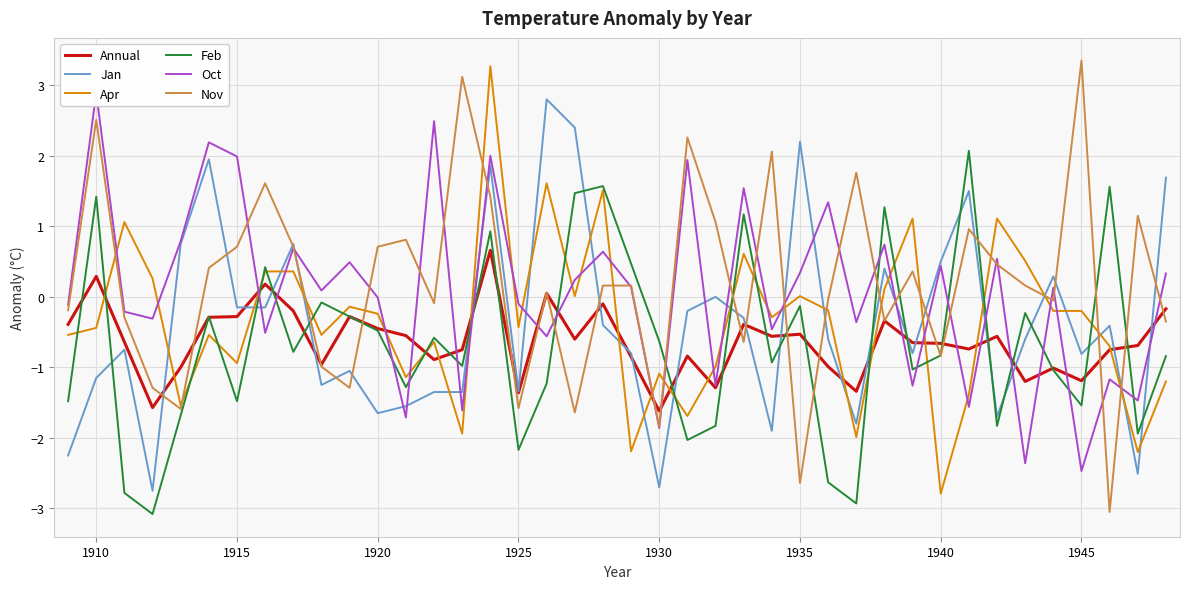

True or false: Jan and Apr cross at least once.

True